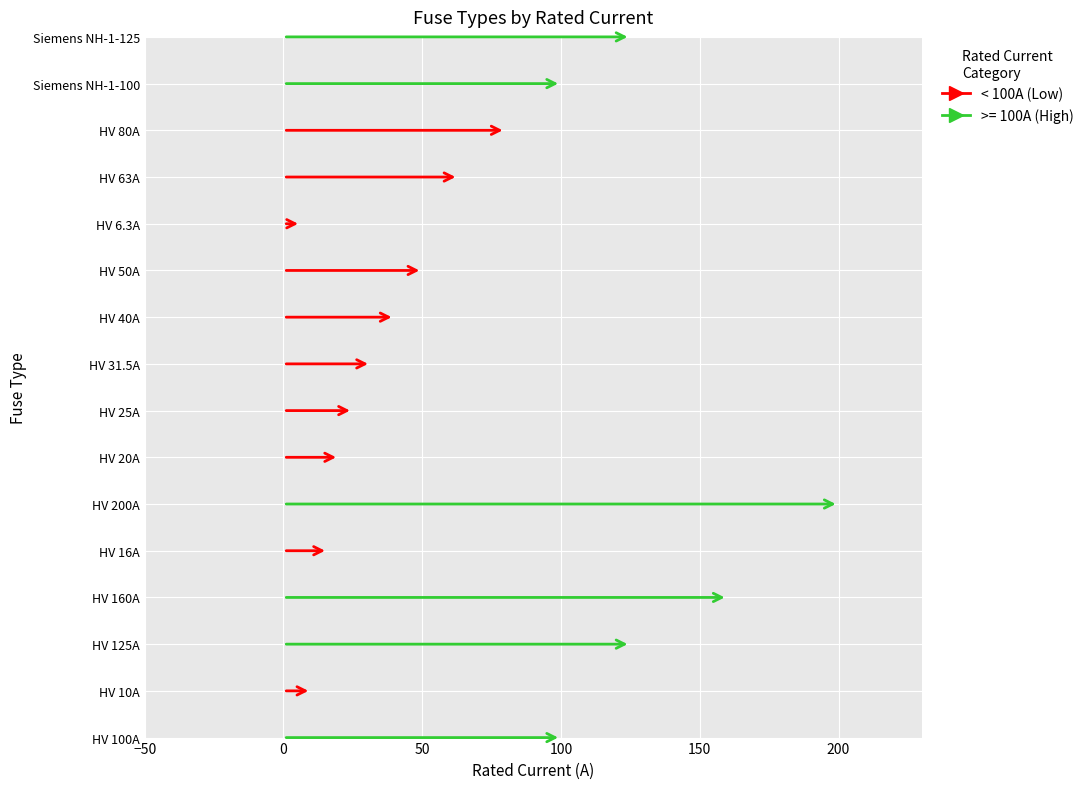

Where does the data first go above 100?

HV 125A